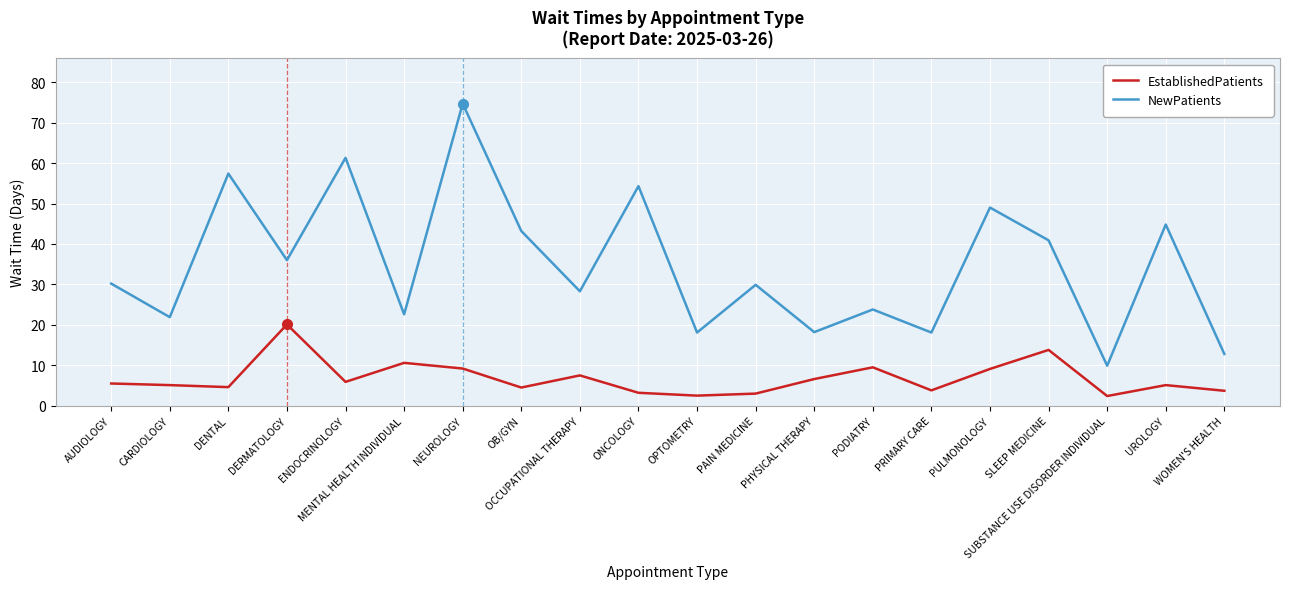

What position from the right is CARDIOLOGY?

19